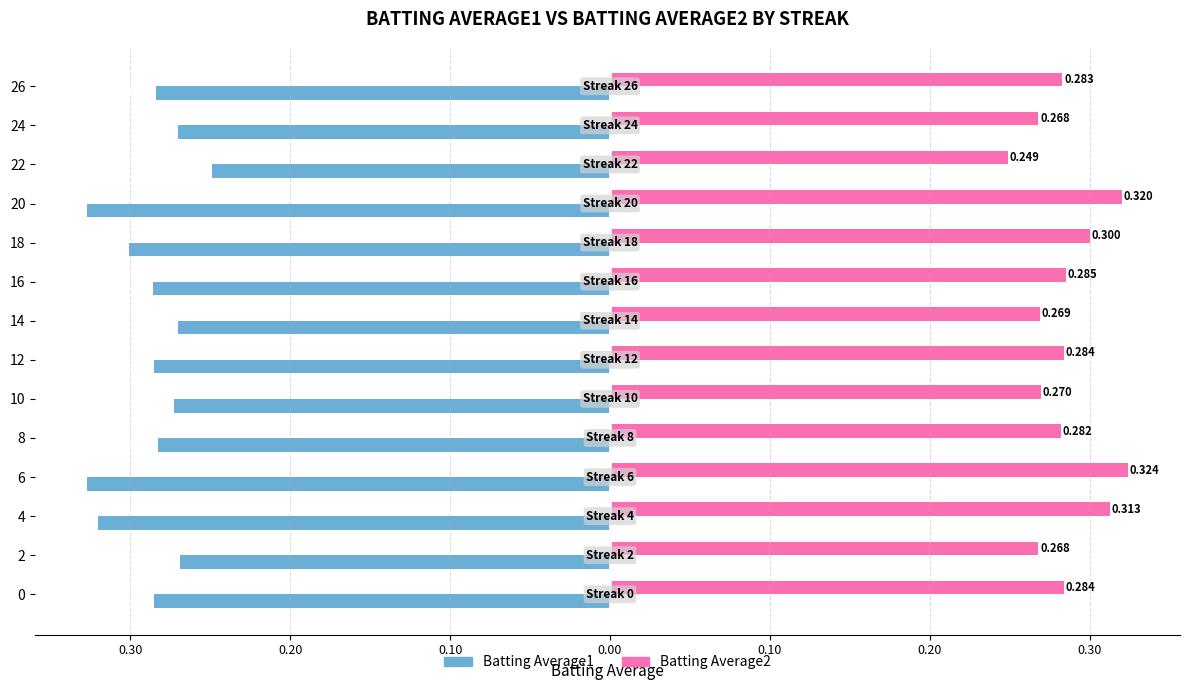

What are all the series names shown in the legend?

Batting Average1, Batting Average2